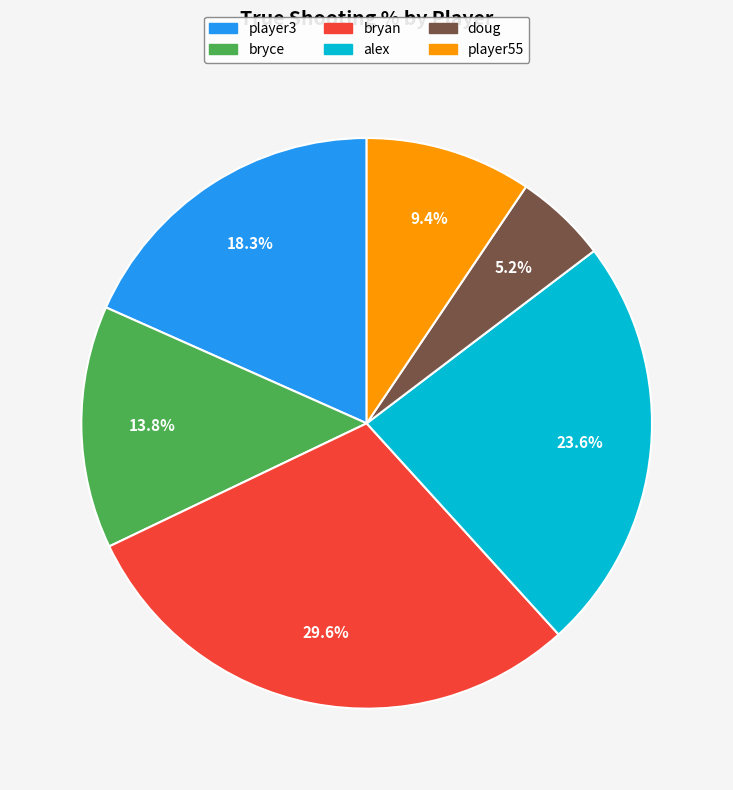

To the nearest percent, what percentage of the pie is player3?

18%